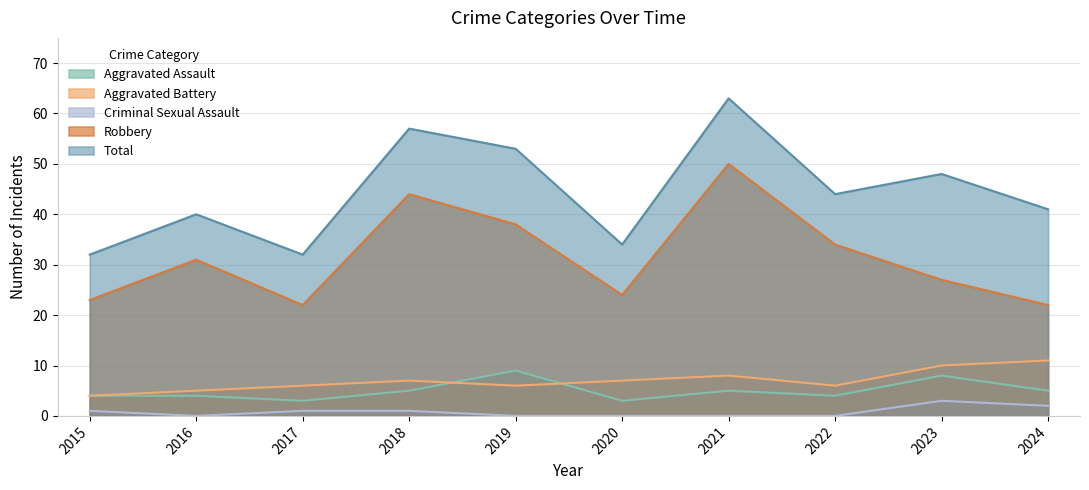

Which has a higher value, 2015 or 2022?

2015